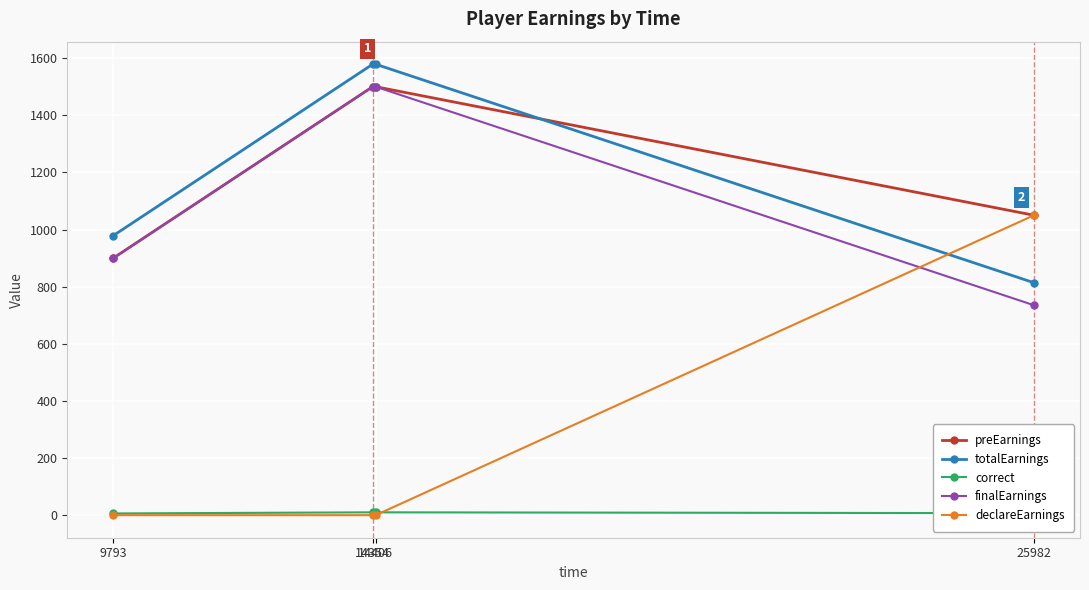

Where do correct and declareEarnings first cross each other?

14406 and 25982